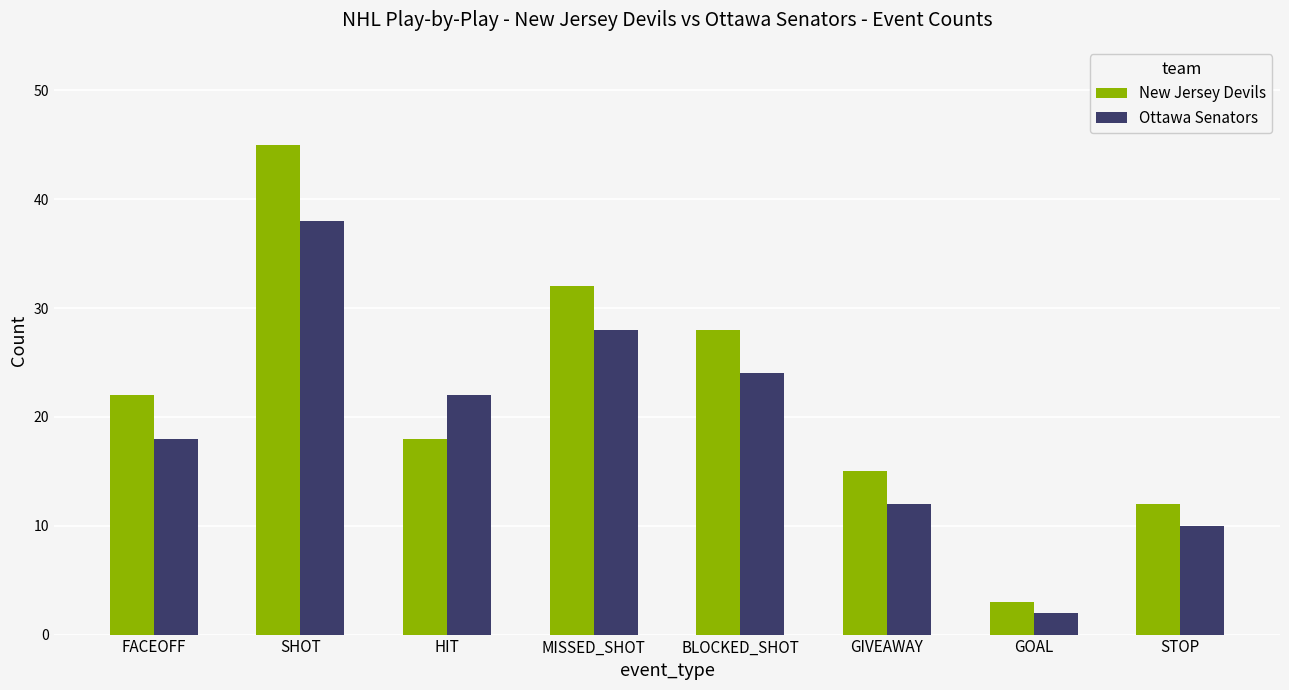

What is the difference between the New Jersey Devils values at GIVEAWAY and BLOCKED_SHOT?

13